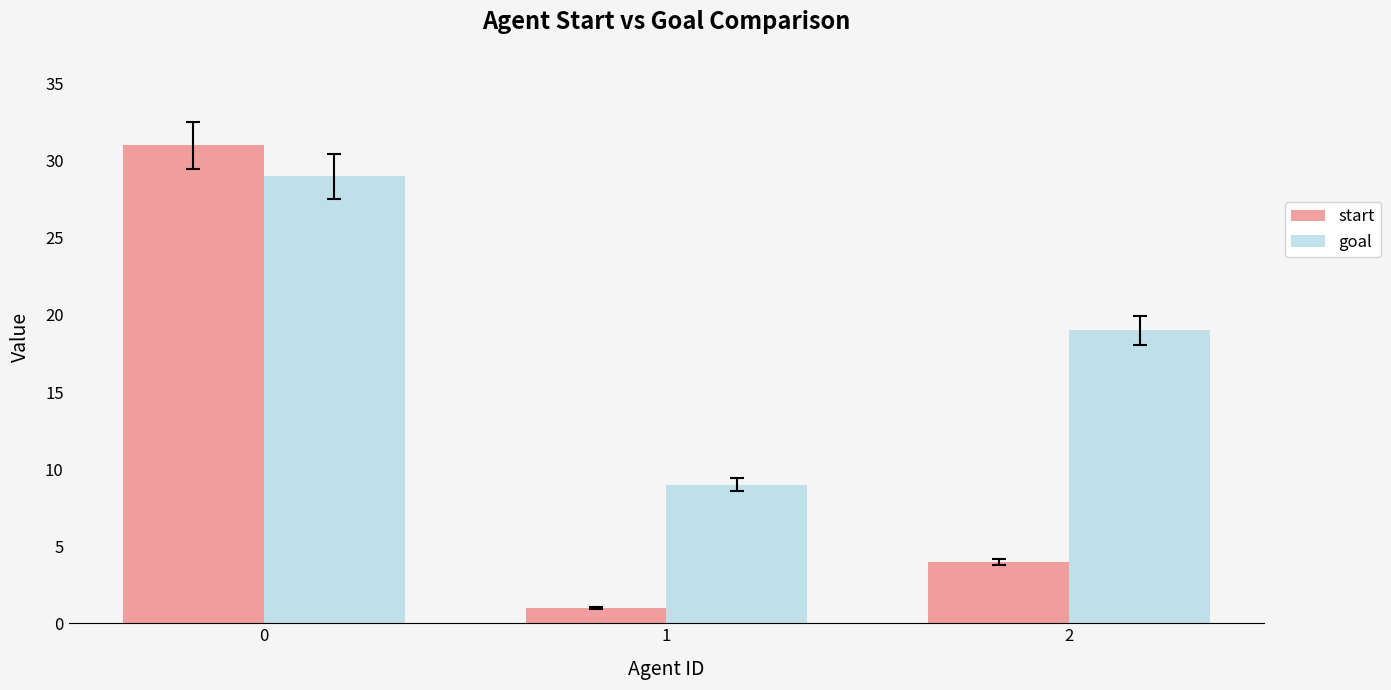

How many categories are shown in the chart?

3